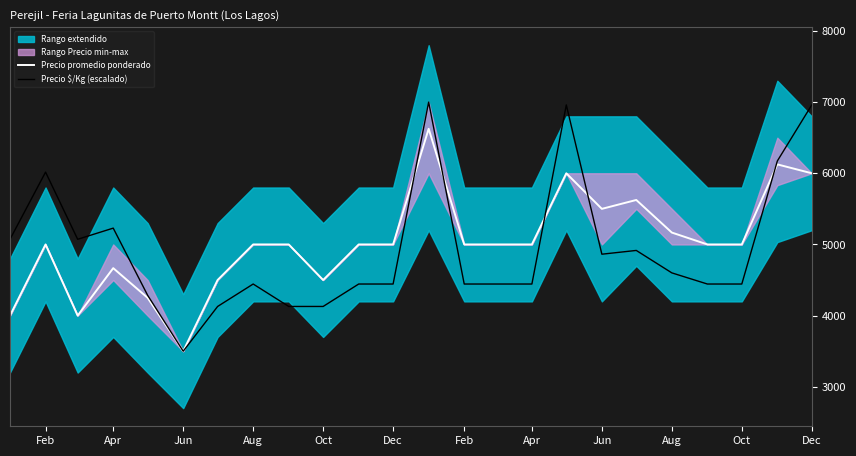

What is the sum of all Precio $/Kg (escalado) values?

118586.6